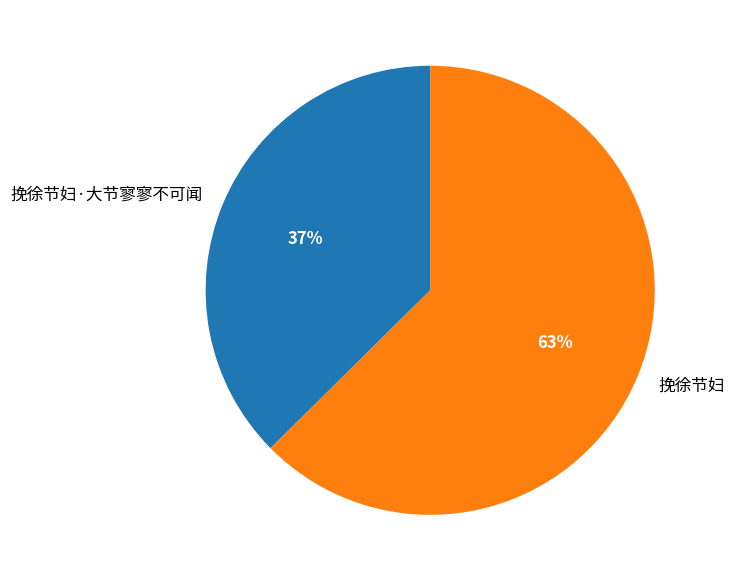

To the nearest percent, what portion does 挽徐节妇 represent?

63%